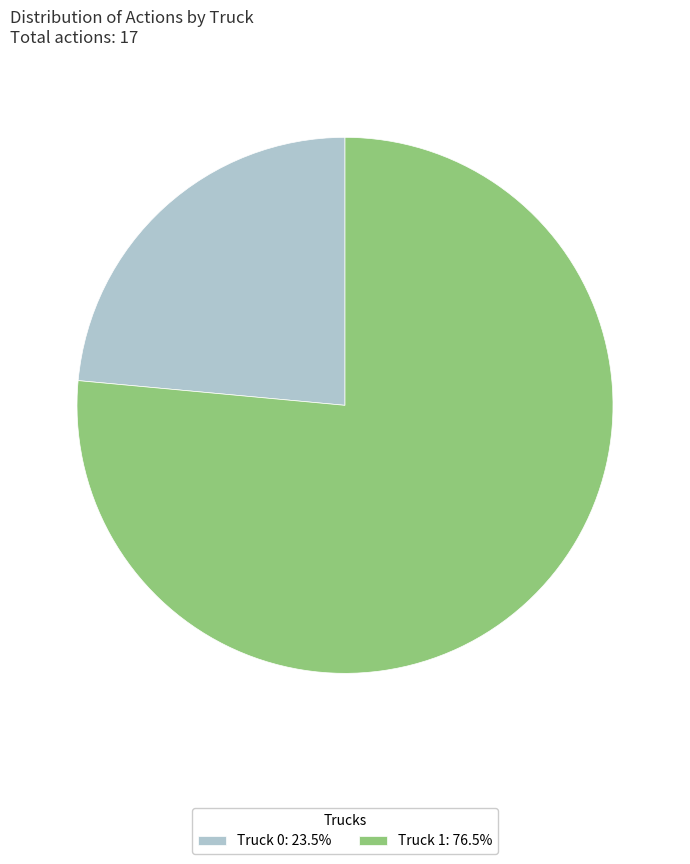

Is the sum of Truck 0: 23.5% and Truck 1: 76.5% greater than half?

Yes